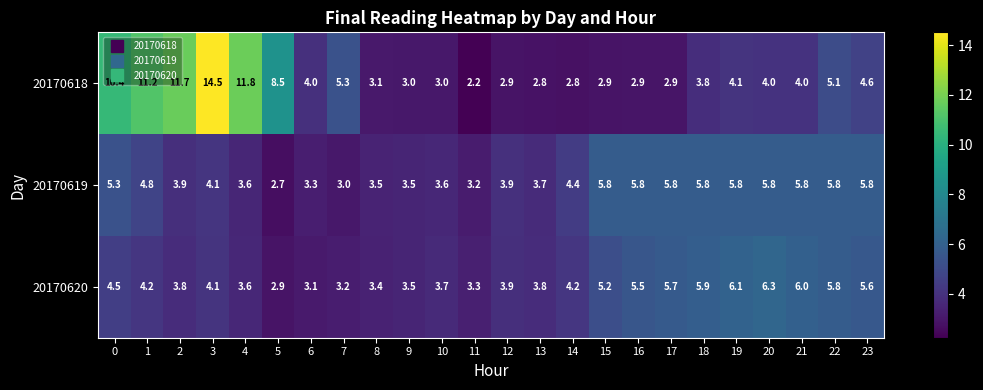

Which series has the largest total across all categories?

20170618